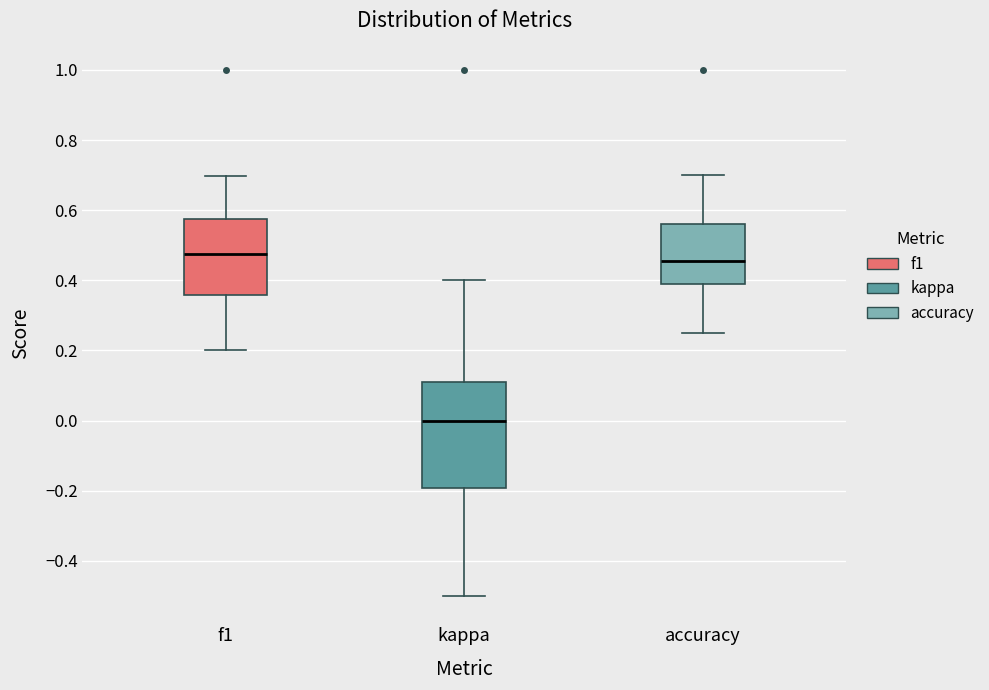

Reading left to right, transcribe this box plot: for each box, give where its median line is, the range the box spans, and where its two whiskers end, as read against the y-axis. The values are not printed on the chart, so give them approximately, as read against the axis.

f1: median 0.48, box 0.36 to 0.58, whiskers 0.20 to 0.70
kappa: median 0.00, box -0.20 to 0.12, whiskers -0.50 to 0.40
accuracy: median 0.46, box 0.38 to 0.56, whiskers 0.26 to 0.70